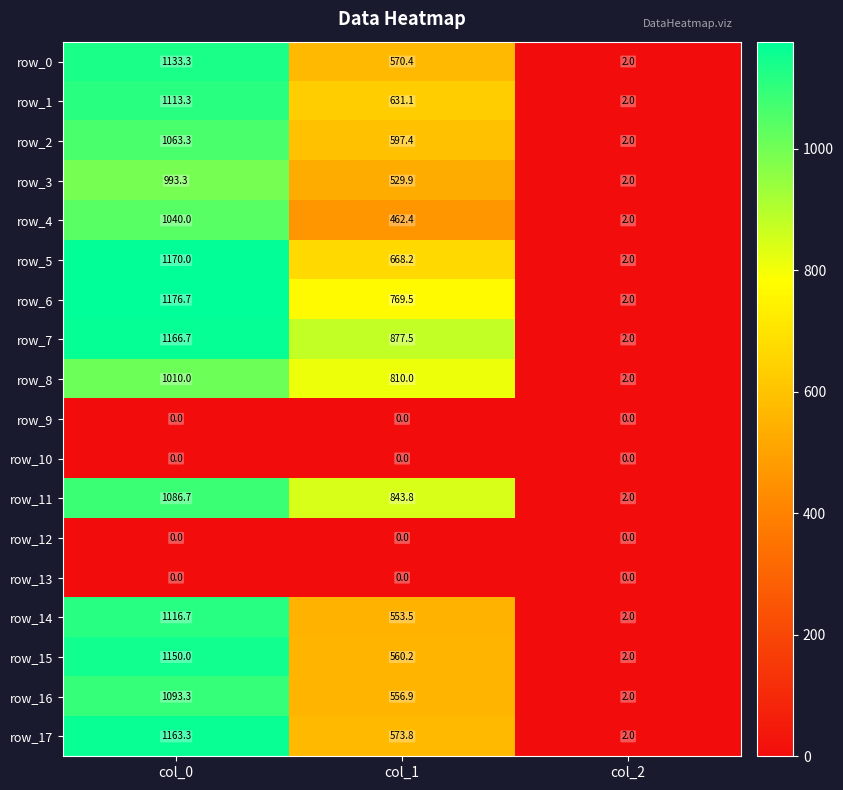

What value does the row_6 series have at col_2?

2.0